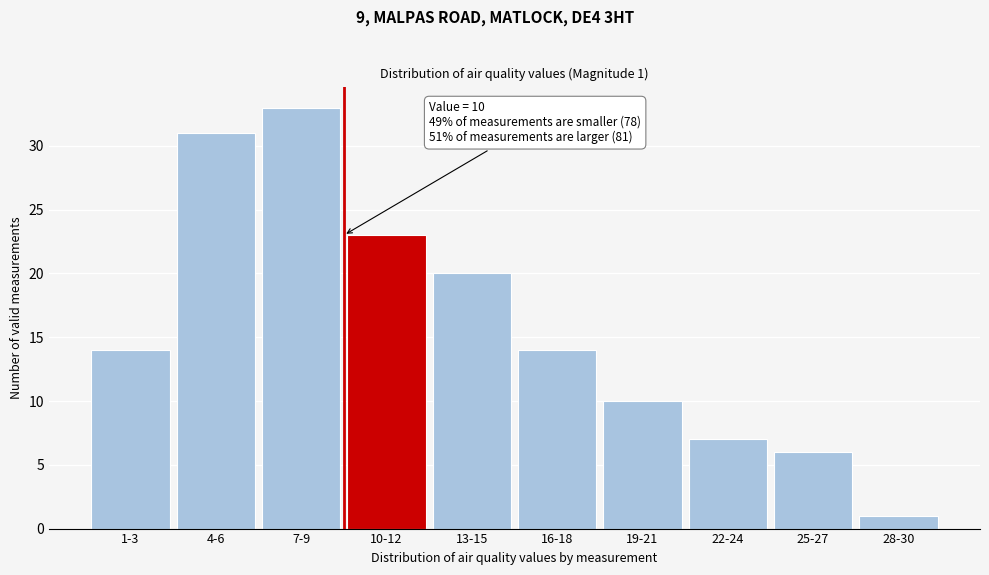

Reading left to right, what are all the values shown in this chart?

1-3=14	4-6=31	7-9=33	10-12=23	13-15=20	16-18=14	19-21=10	22-24=7	25-27=6	28-30=1